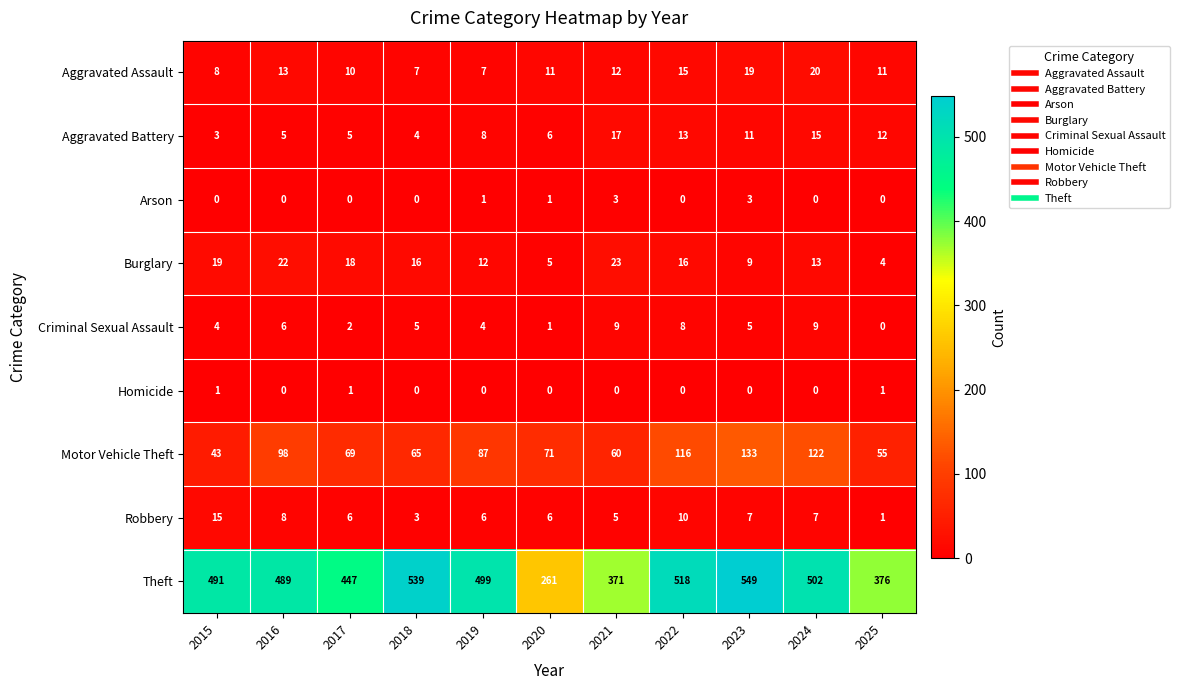

Is it true that Theft equals 376 at 2025?

True